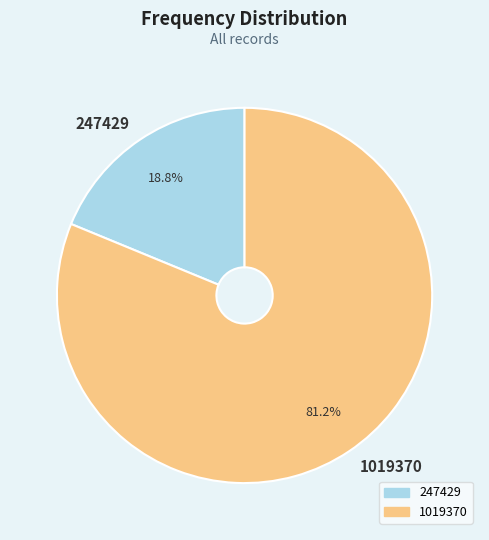

True or false: 1019370 accounts for 67% of the total.

False